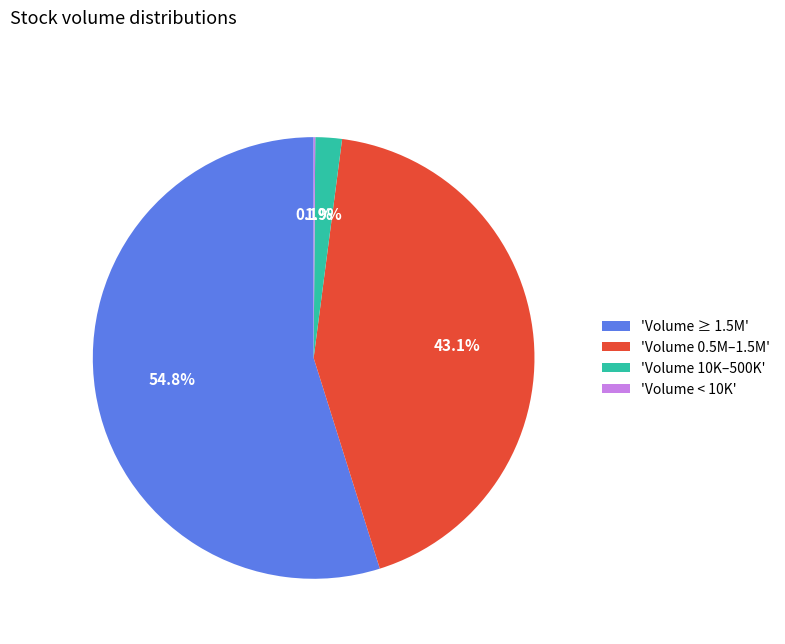

Which has a higher value, 'Volume 0.5M–1.5M' or 'Volume ≥ 1.5M'?

'Volume ≥ 1.5M'